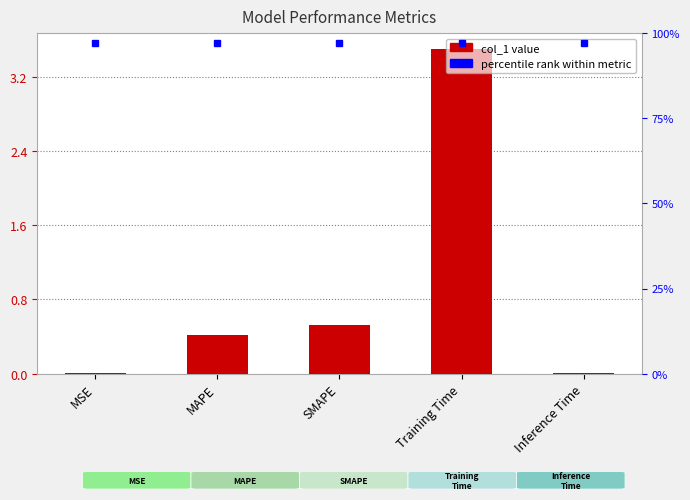

Reading right to left, transcribe all the data shown in this chart.

Inference Time=0.0	Training Time=3.5	SMAPE=0.5	MAPE=0.4	MSE=0.0